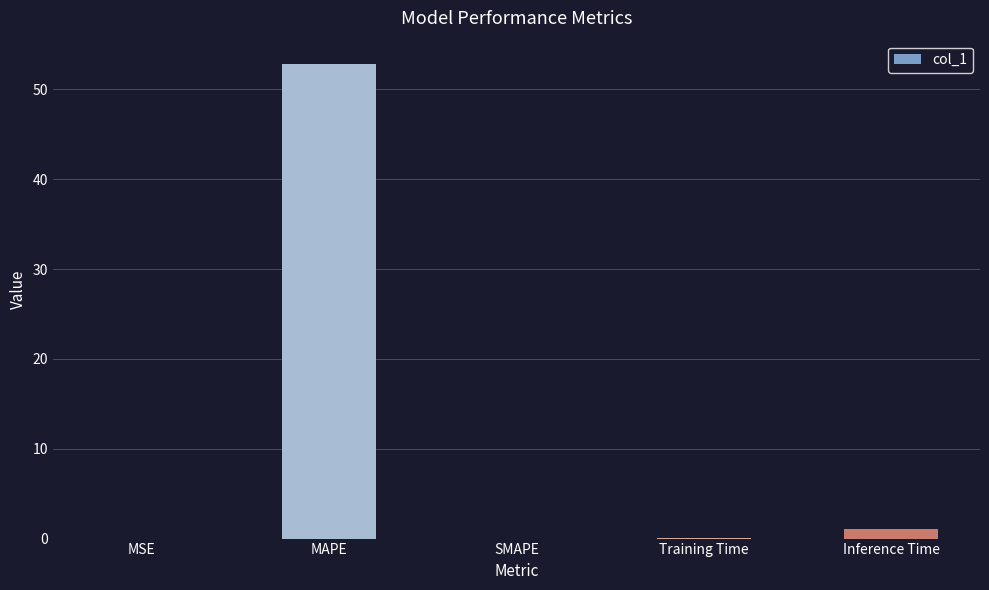

How many categories are shown in the chart?

5